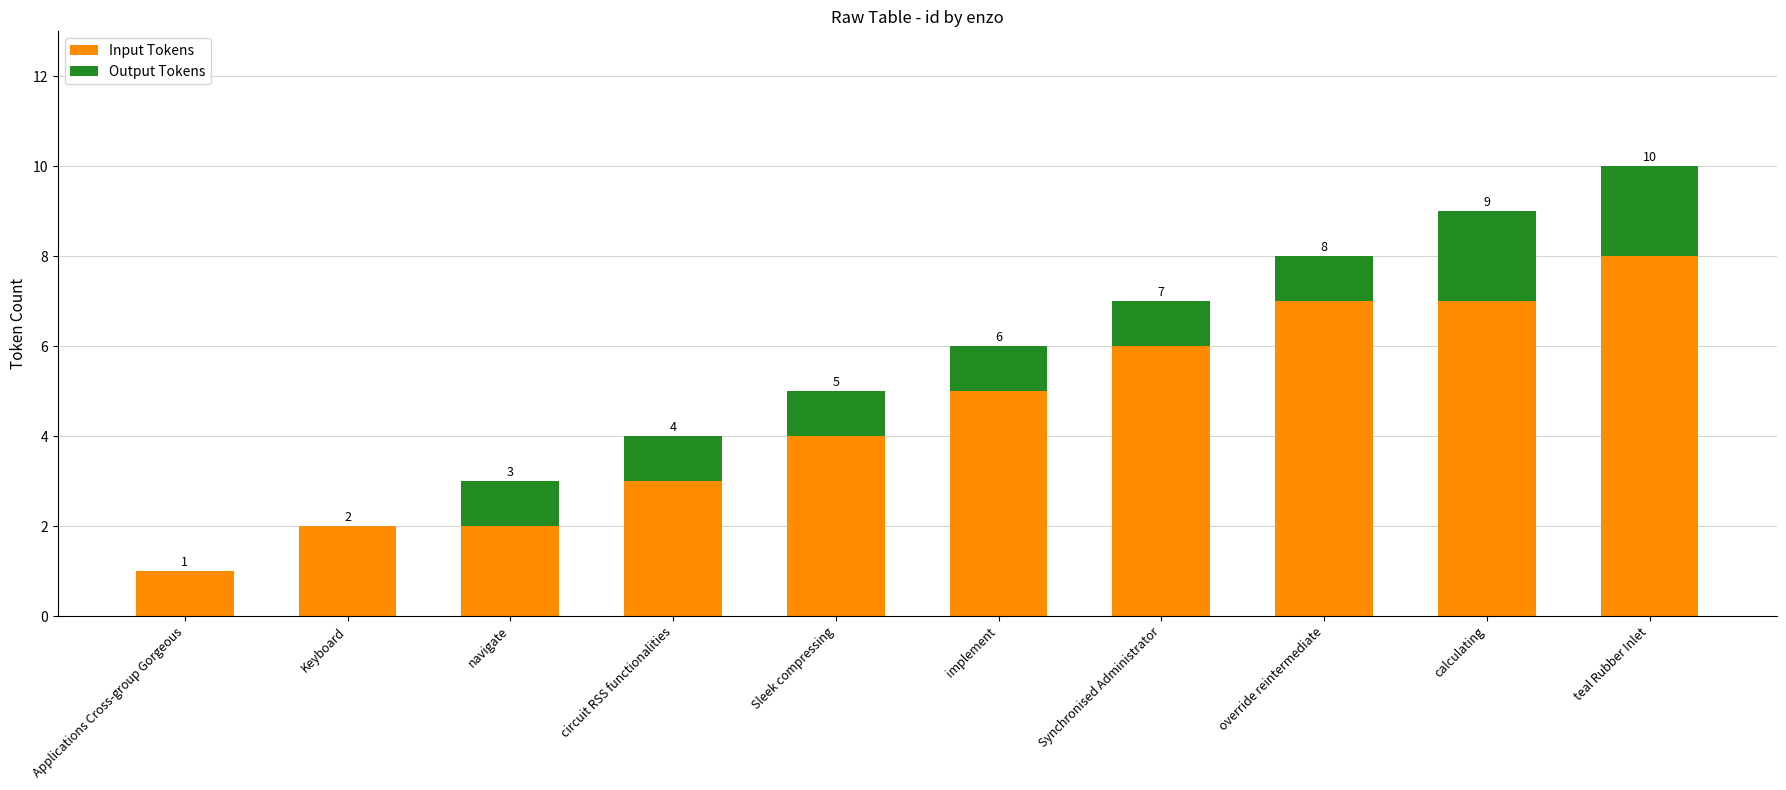

Which category has the highest value in the Input Tokens series?

teal Rubber Inlet